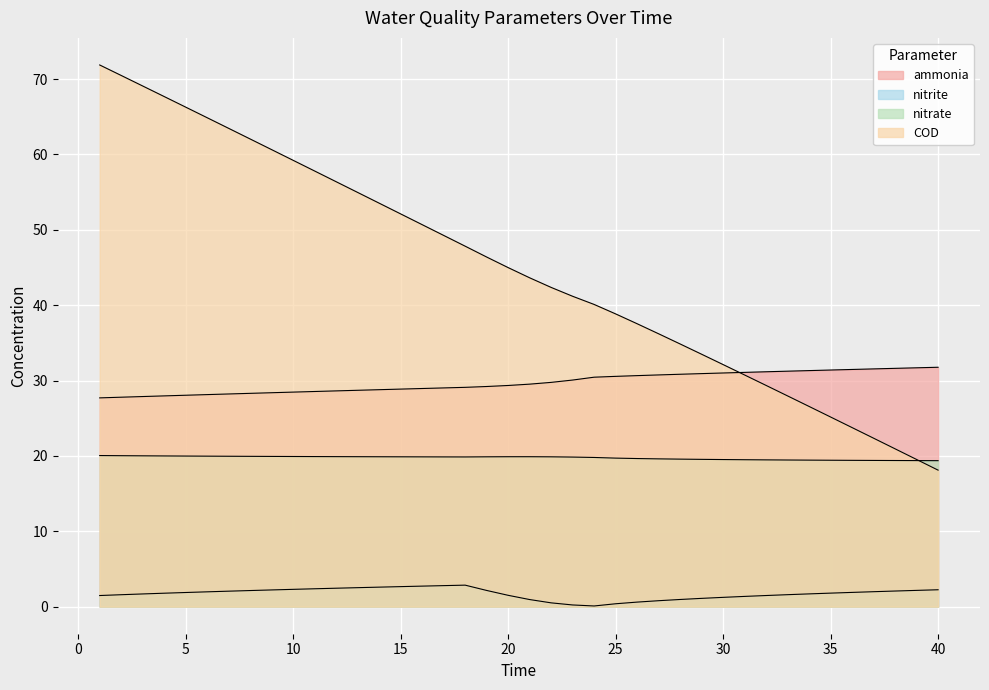

Does the chart display data point markers on the line(s)?

No